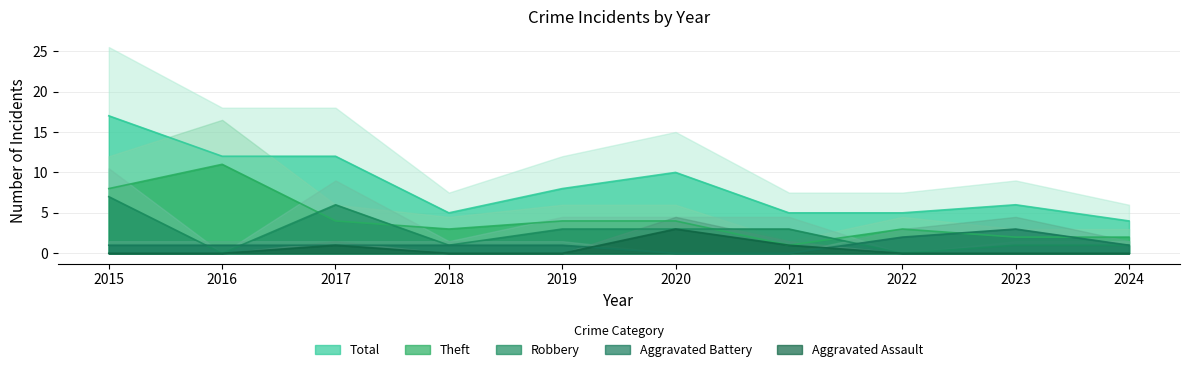

Rank the categories by Aggravated Assault value from lowest to highest.

2015, 2016, 2018, 2019, 2022, 2023, 2024, 2017, 2021, 2020